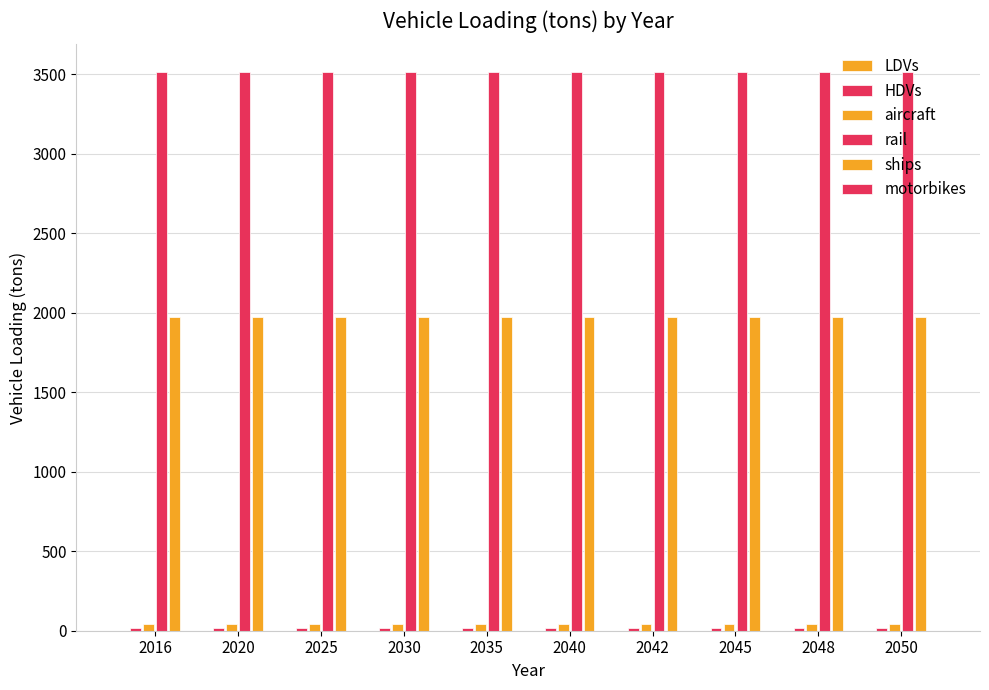

What is the maximum value shown in the chart?

3512.4